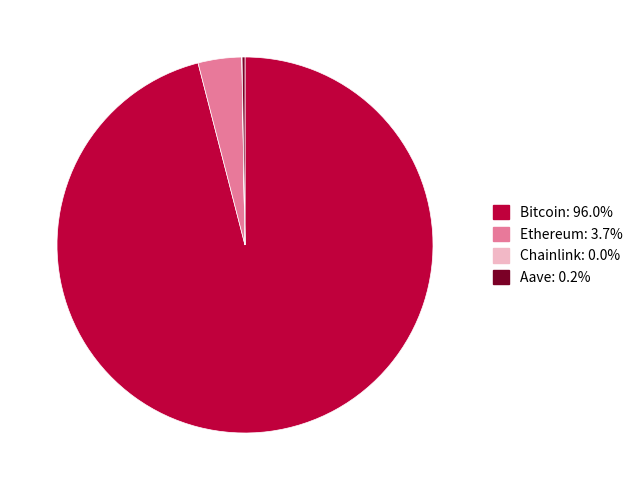

Do Ethereum and Bitcoin together represent more than half of the pie?

Yes